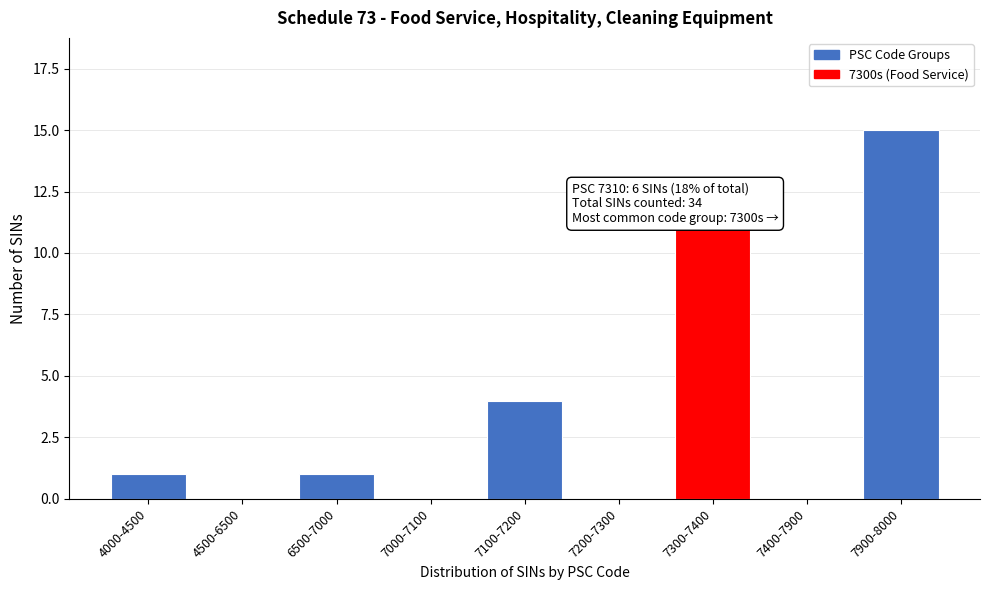

Reading right to left, extract all data points from this chart.

7900-8000=15	7400-7900=0	7300-7400=11	7200-7300=0	7100-7200=4	7000-7100=0	6500-7000=1	4500-6500=0	4000-4500=1